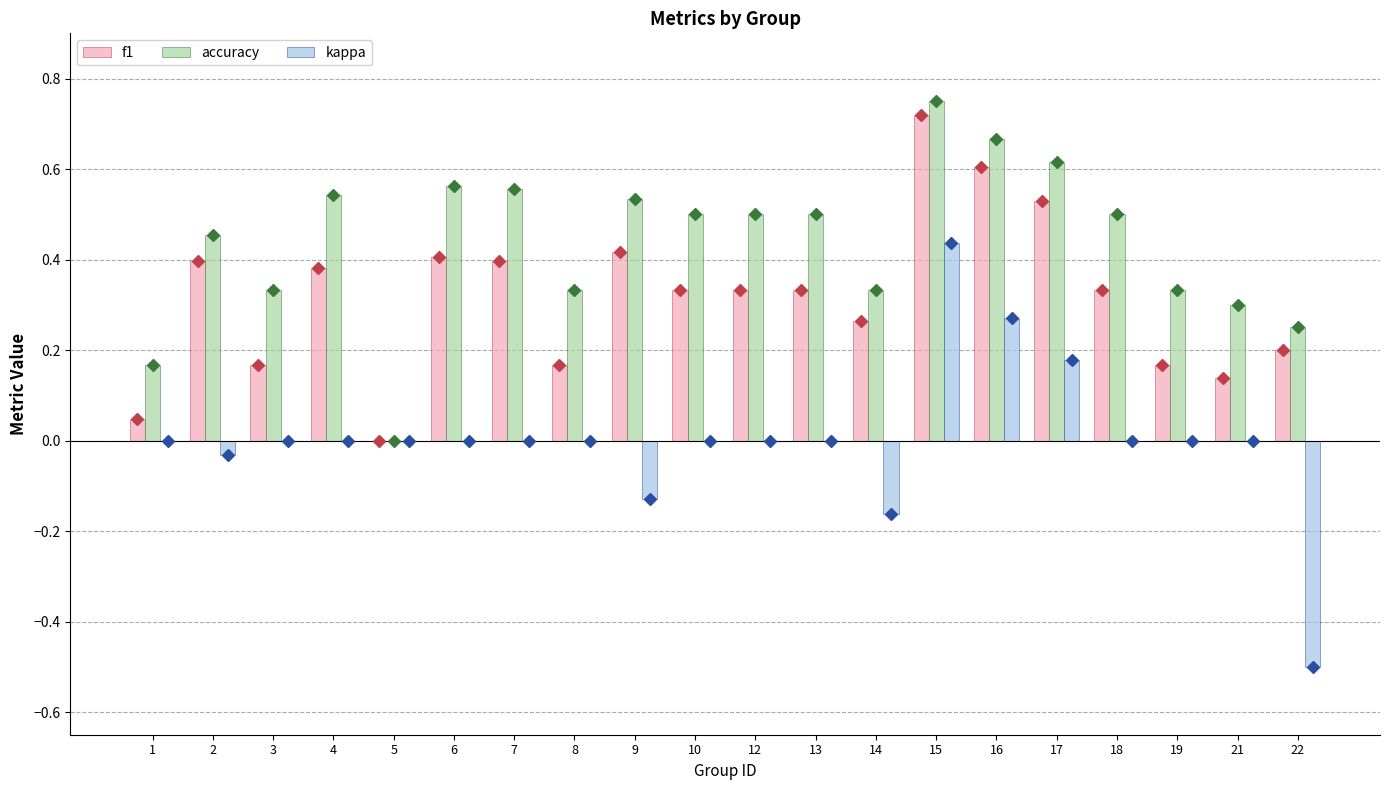

How many data points does each series have?

20